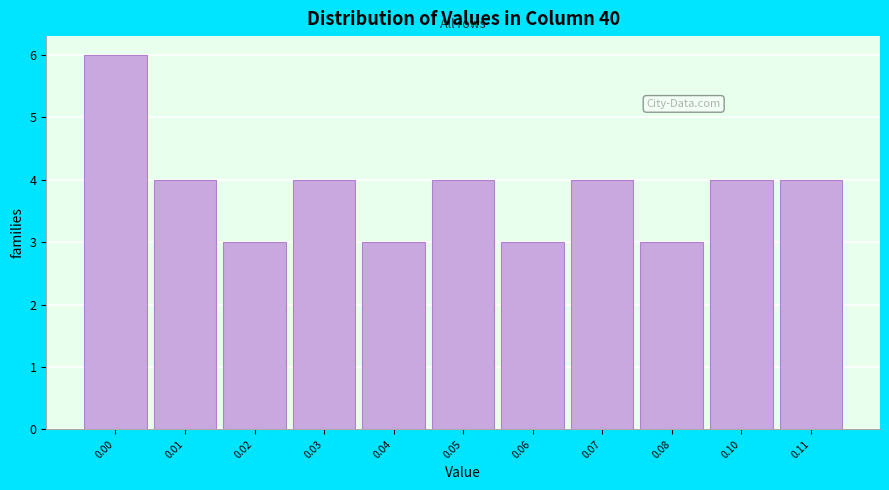

Reading left to right, list all the values displayed in this chart.

0.00=6	0.01=4	0.02=3	0.03=4	0.04=3	0.05=4	0.06=3	0.07=4	0.08=3	0.10=4	0.11=4